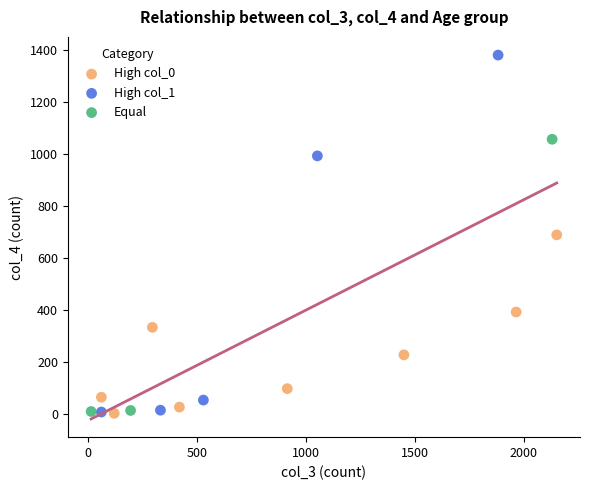

Which series has the largest Y range (max minus min)?

High col_1